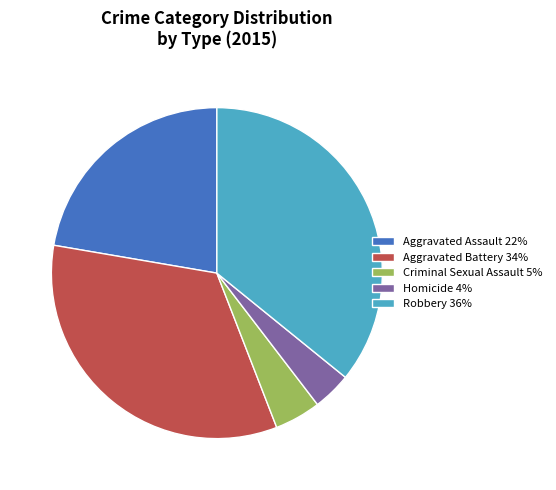

Rank the categories by value from lowest to highest.

Homicide, Criminal Sexual Assault, Aggravated Assault, Aggravated Battery, Robbery